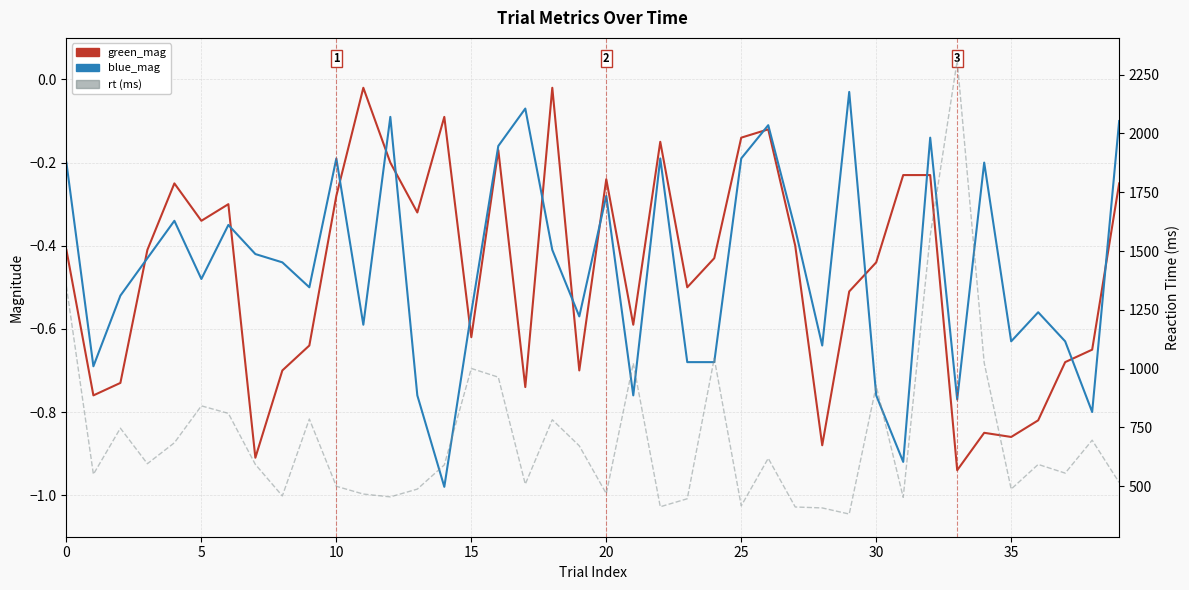

What is the label of the 22nd point from the left?

21